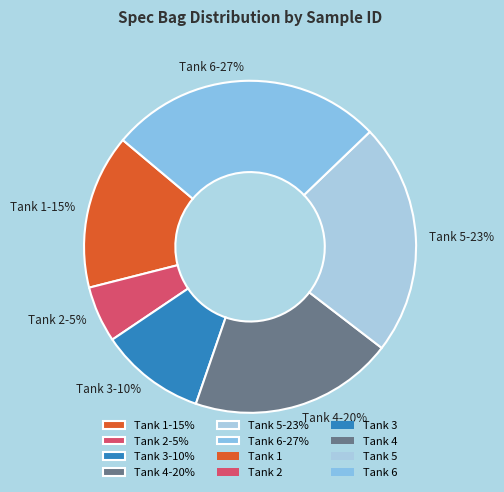

What is the smallest slice in the pie chart?

Tank 2-5%